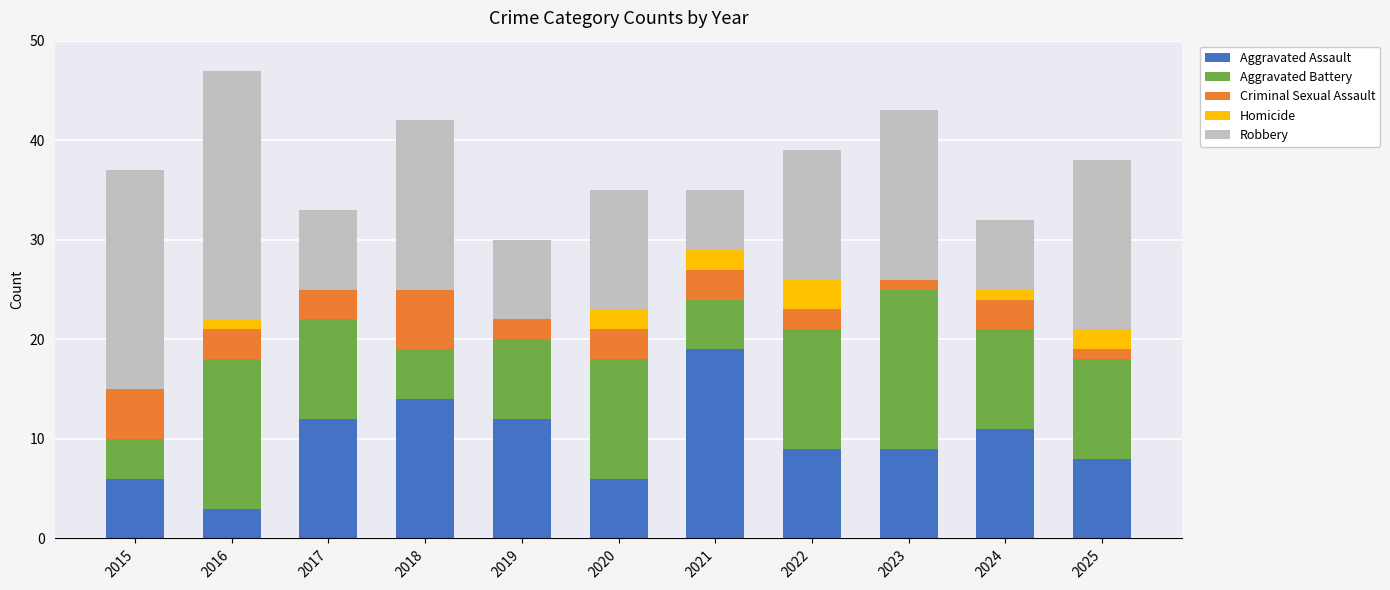

At which label does Aggravated Assault reach its peak?

2021